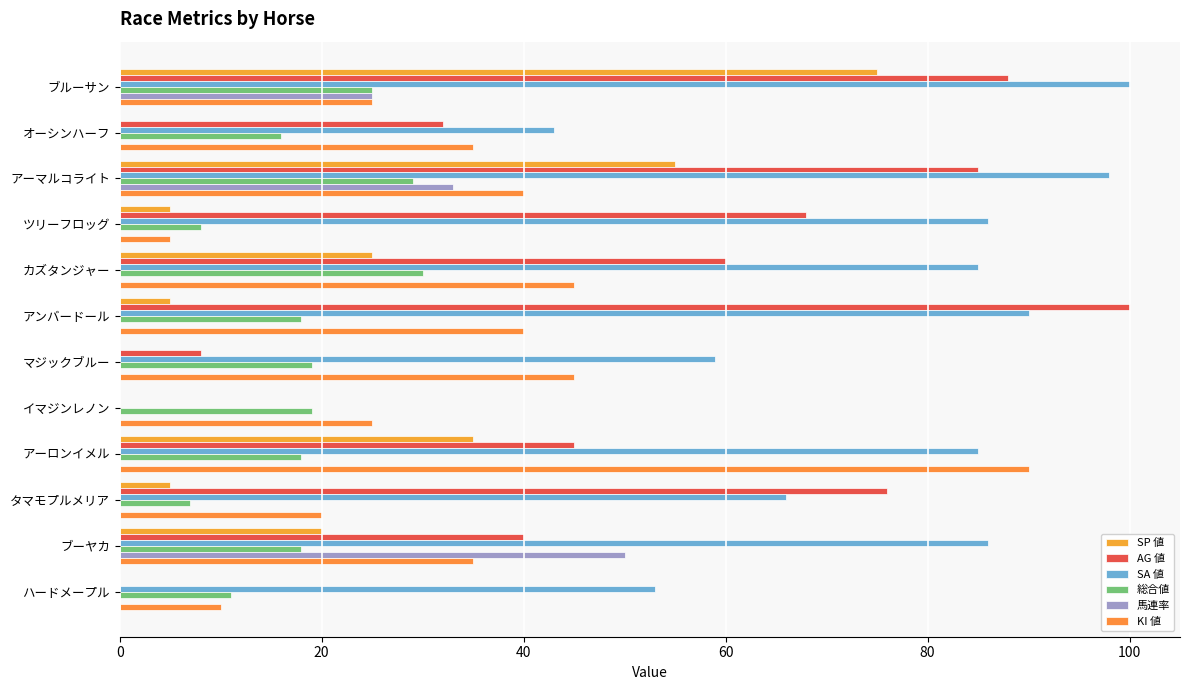

What are all the series names shown in the legend?

SP 値, AG 値, SA 値, 総合値, 馬連率, KI 値